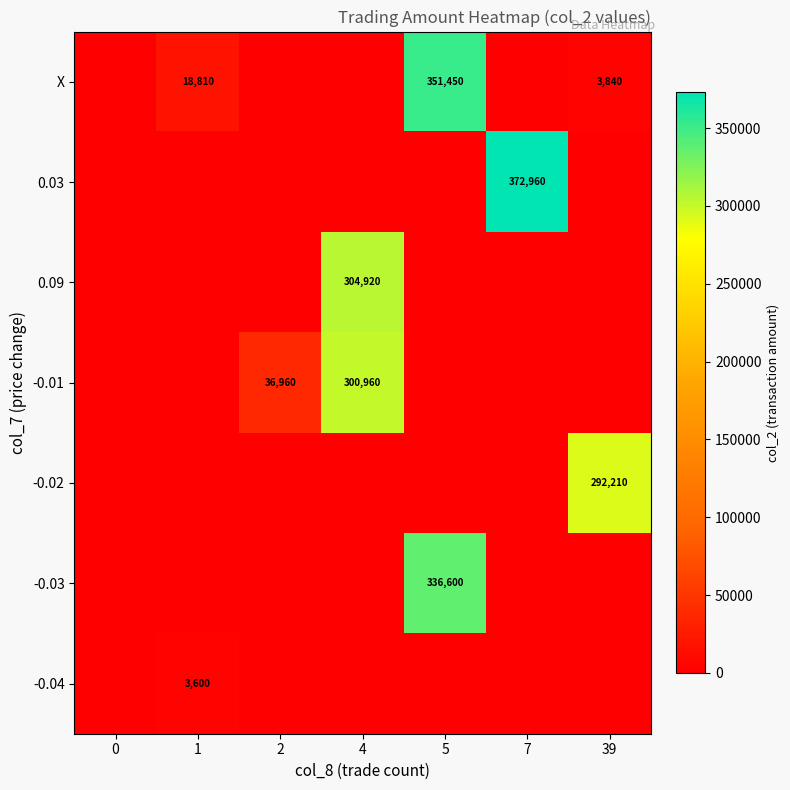

At which category is the sum across all series the highest?

5